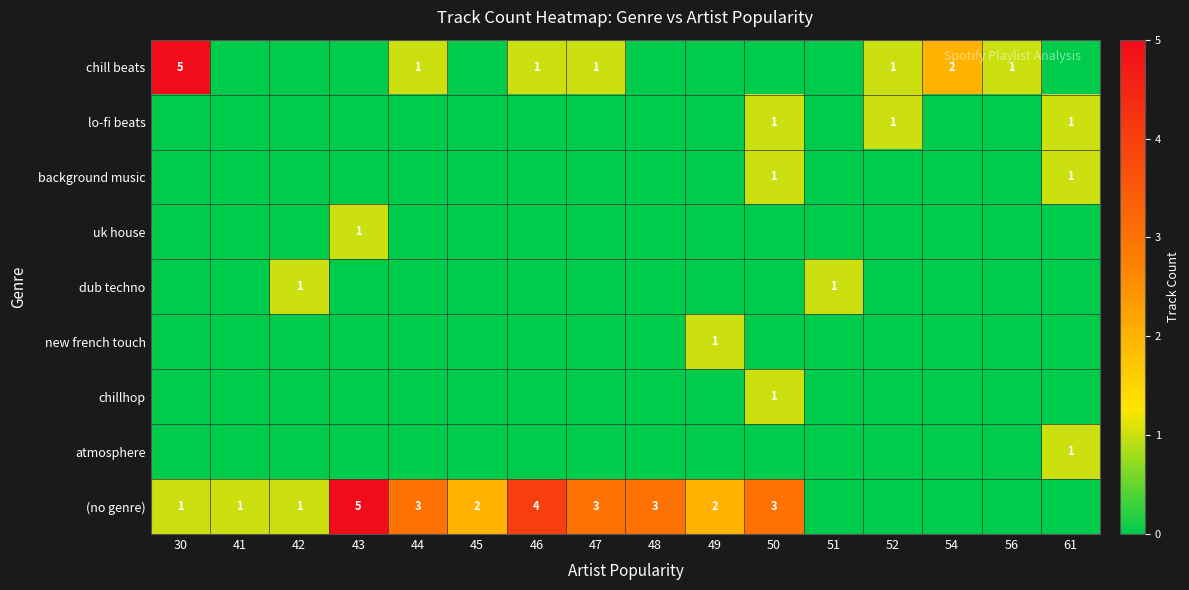

The chill beats series shows 1 at 44. True or false?

True